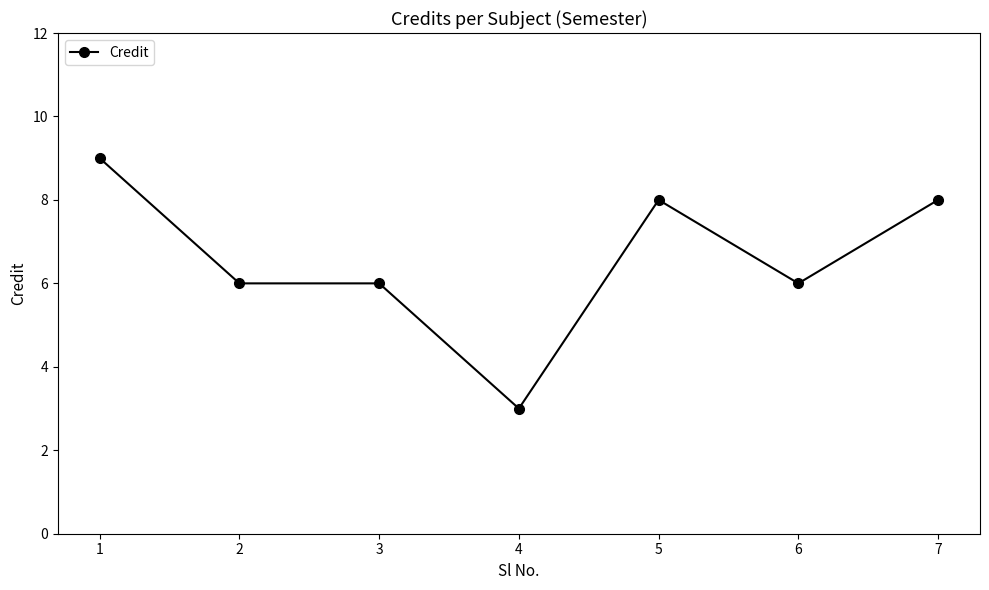

True or false: the data has more than 0 interior local peaks.

True